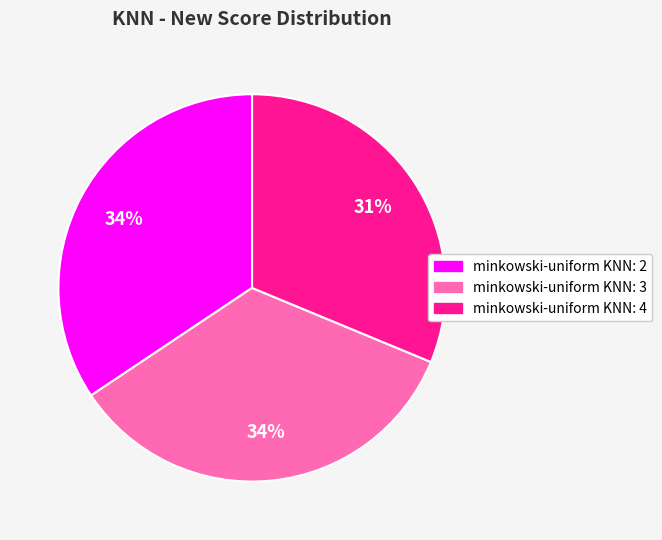

True or false: minkowski-uniform KNN: 4 accounts for 21% of the total.

False